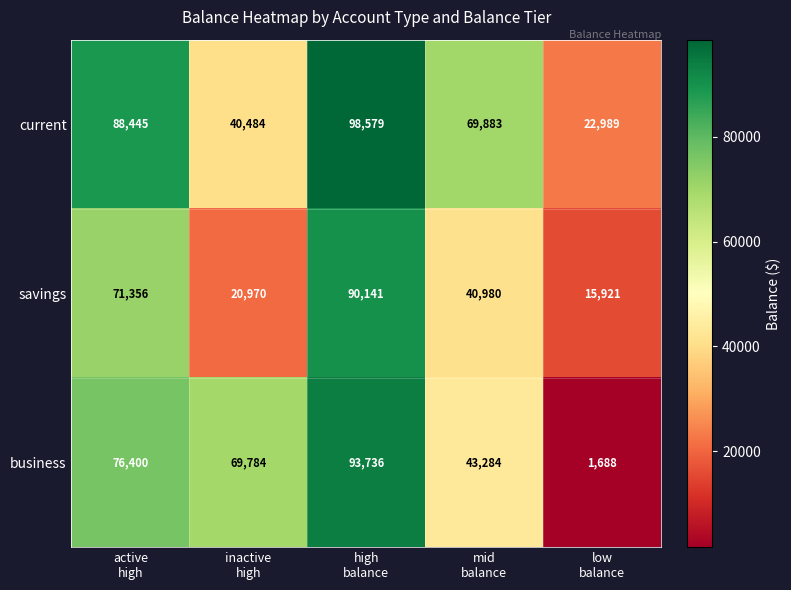

Reading left to right, extract all data points from this chart.

current: 88445	40484	98579	69883	22989
savings: 71356	20970	90141	40980	15921
business: 76400	69784	93736	43284	1688